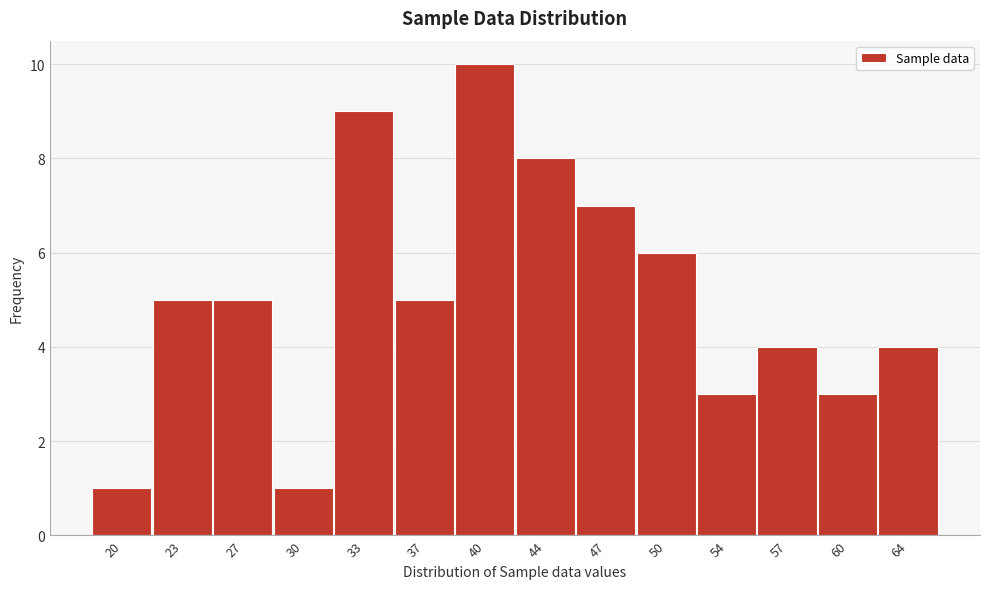

Reading left to right, extract all data points from this chart.

20=1	23=5	27=5	30=1	33=9	37=5	40=10	44=8	47=7	50=6	54=3	57=4	60=3	64=4